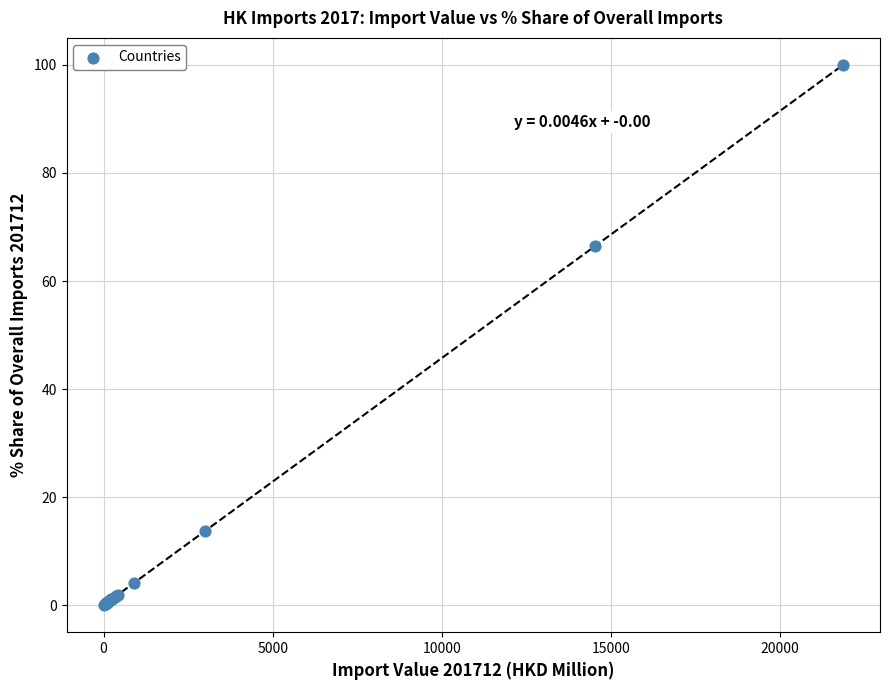

What Y value in the scatter plot is closest to 50?

66.4